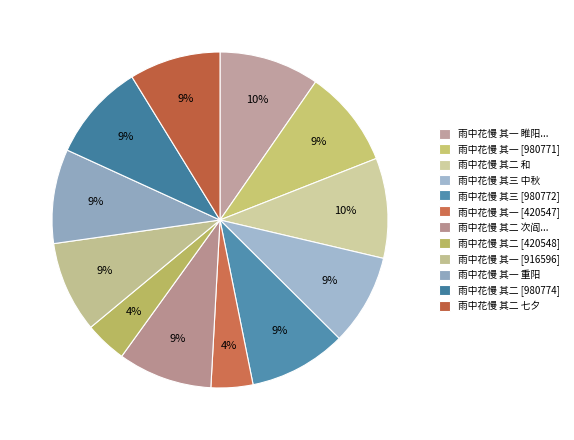

How many segments does this pie chart have?

12